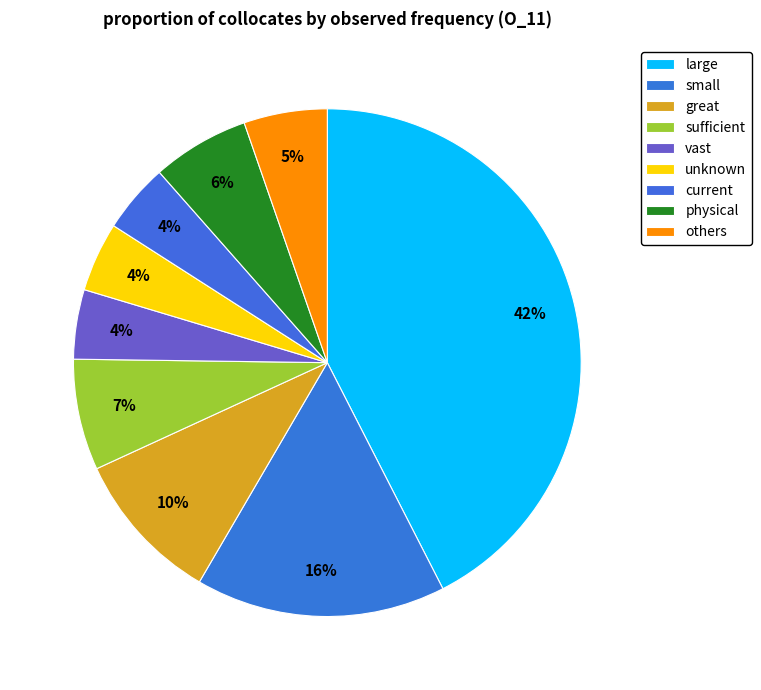

How many segments does this pie chart have?

9